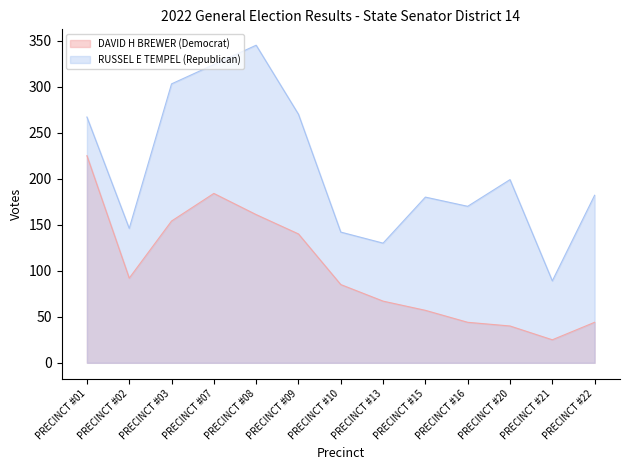

Rank the series by their average value, from lowest to highest.

DAVID H BREWER (Democrat), RUSSEL E TEMPEL (Republican)